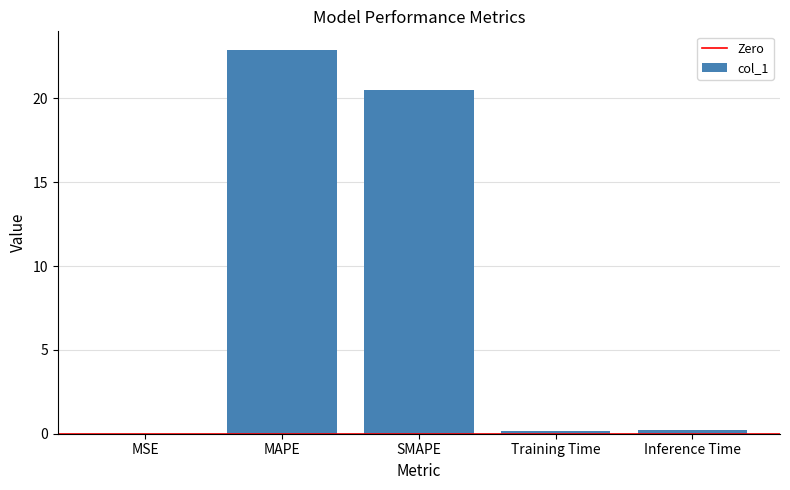

Count the number of data series in this chart.

1